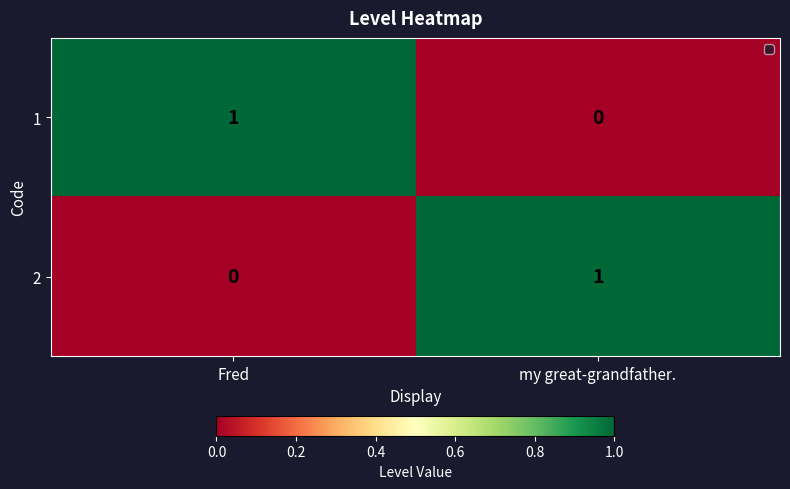

At my great-grandfather., list the series in order from largest to smallest.

2, 1